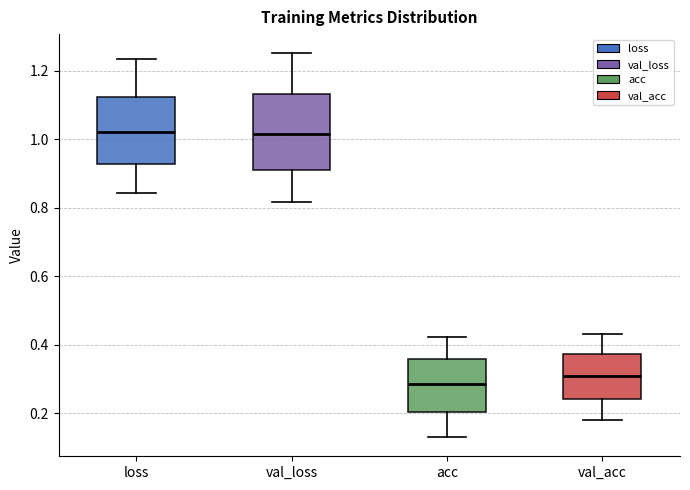

Where is the lower edge of the box for loss on the y-axis? The values are not printed on the chart, so give them approximately, as read against the axis.

0.92